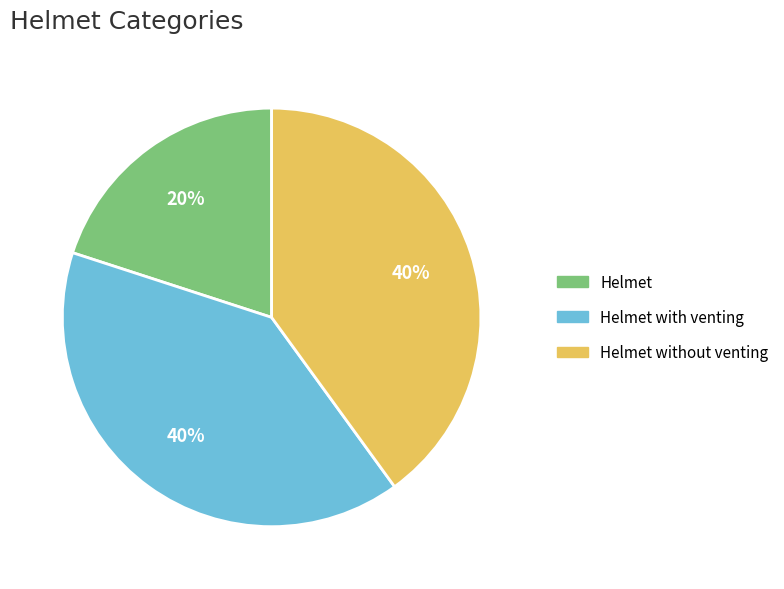

To the nearest percent, what is the difference between the largest and smallest slice percentages?

20%